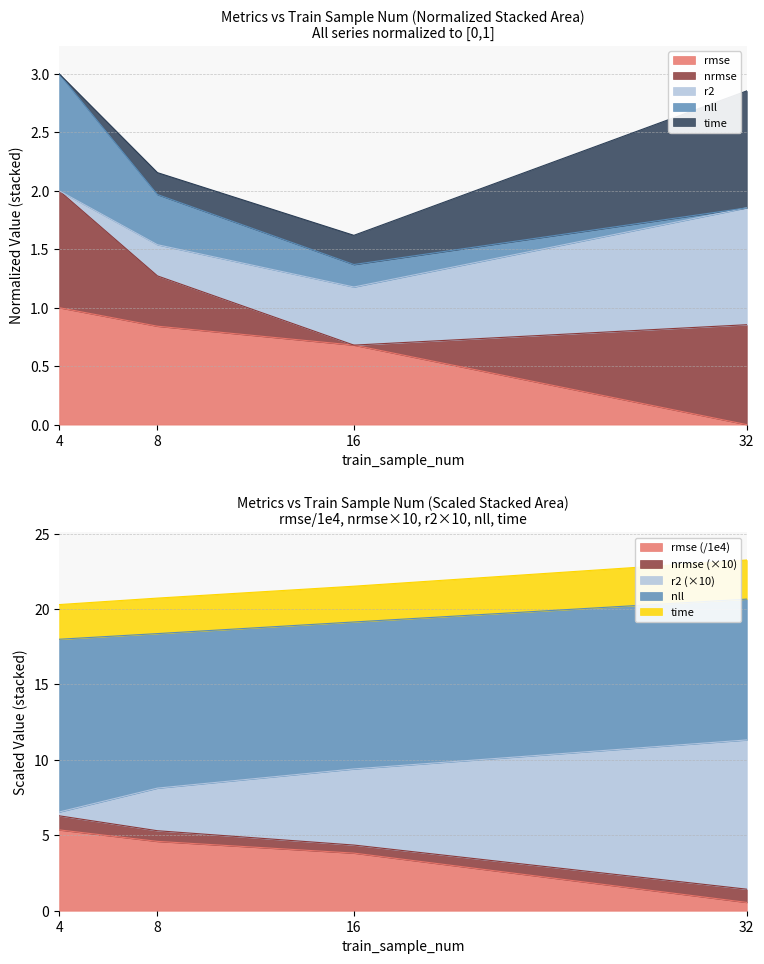

Where is the first local minimum for nrmse?

16